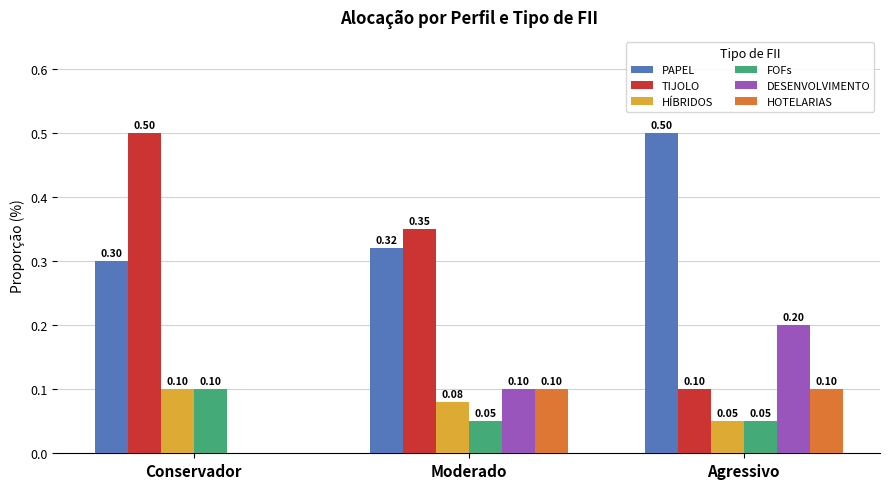

Between Conservador and Agressivo, which series saw the biggest shift?

TIJOLO